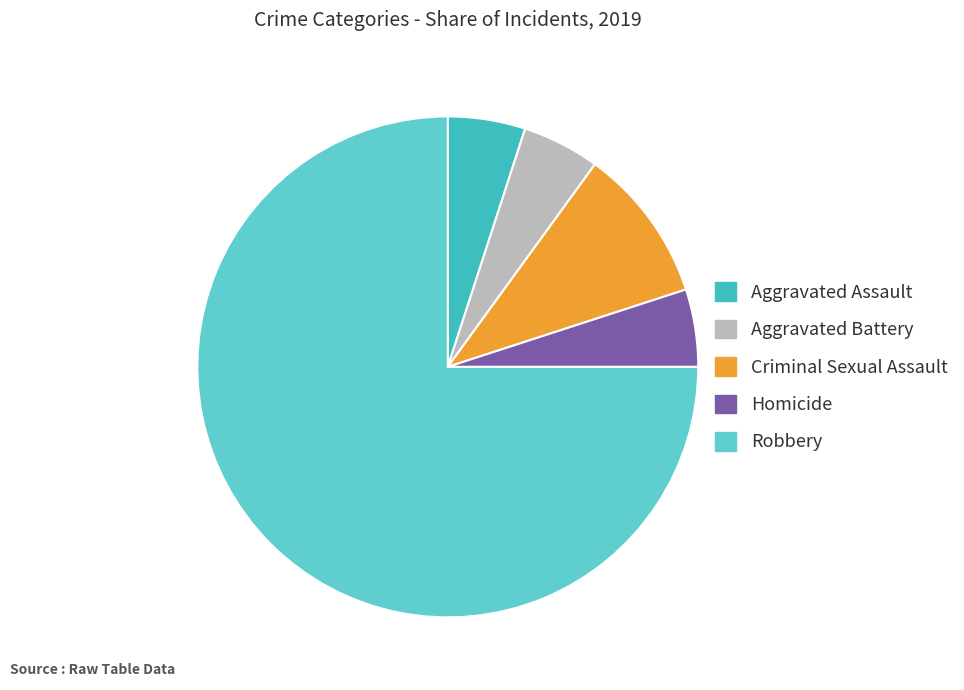

Which category has the smallest portion of the pie?

Aggravated Assault